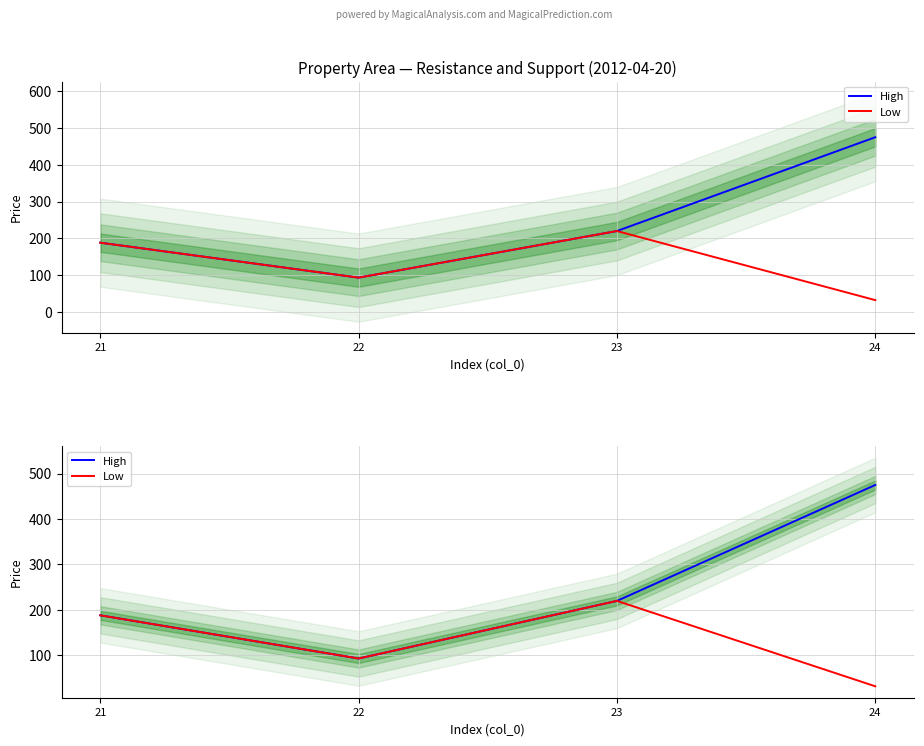

Is the value of High at 21 greater than the value of Low at 22?

Yes